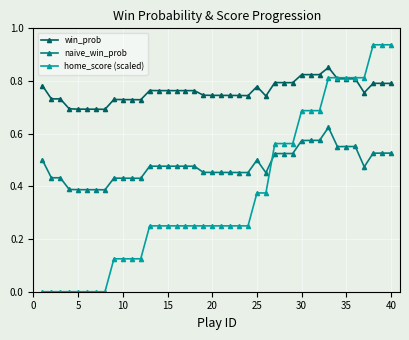

Which series has the widest spread of values?

home_score (scaled)